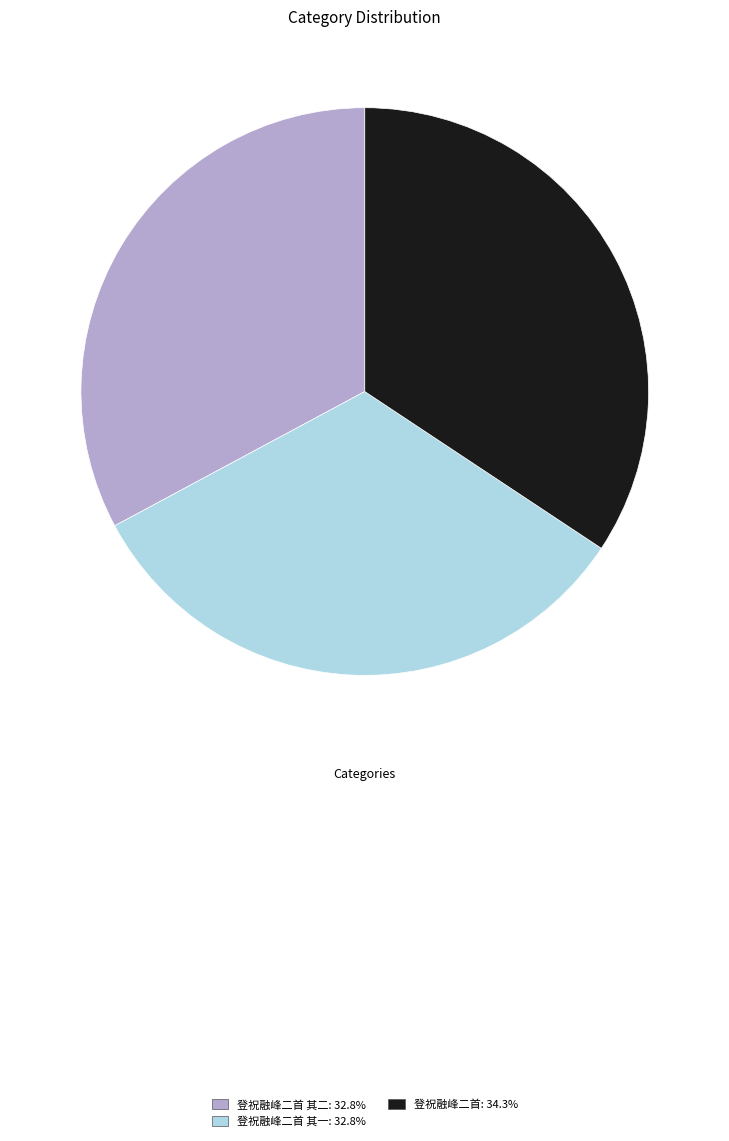

Do 登祝融峰二首 其一: 32.8% and 登祝融峰二首: 34.3% together represent more than half of the pie?

Yes